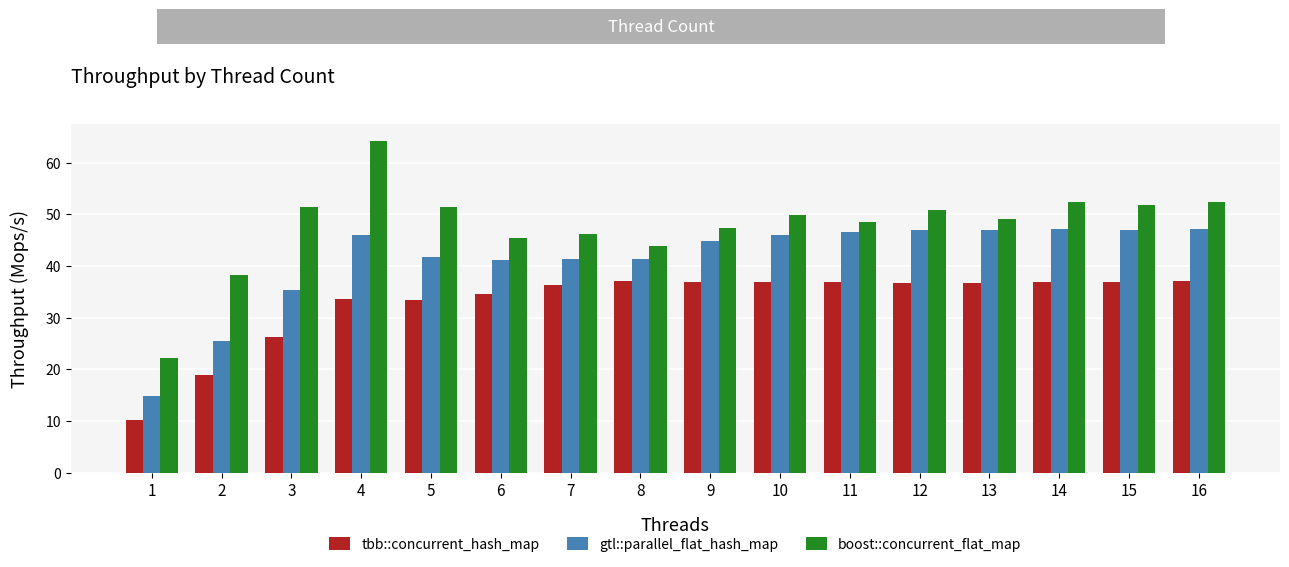

What is the value of the tbb::concurrent_hash_map bar at the 10th from the left?

36.8